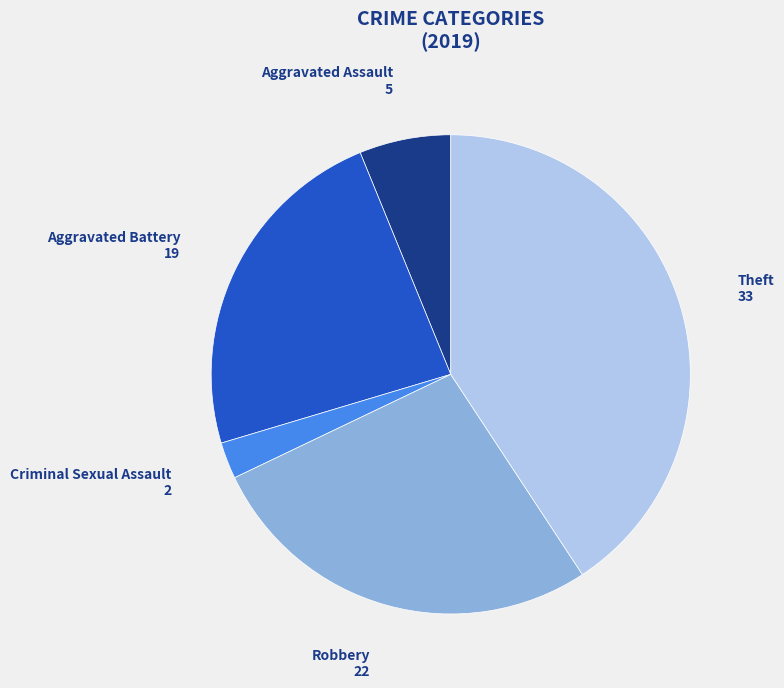

Is it true that Aggravated Battery is 23% of the pie?

True